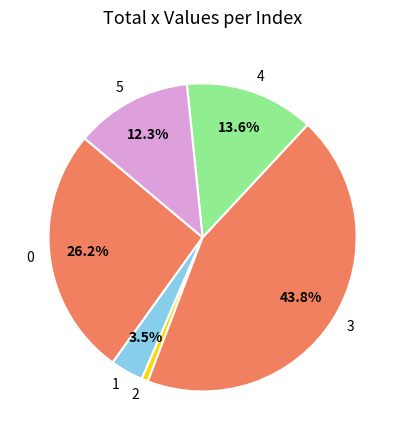

Does 2 represent more than half of the total?

No